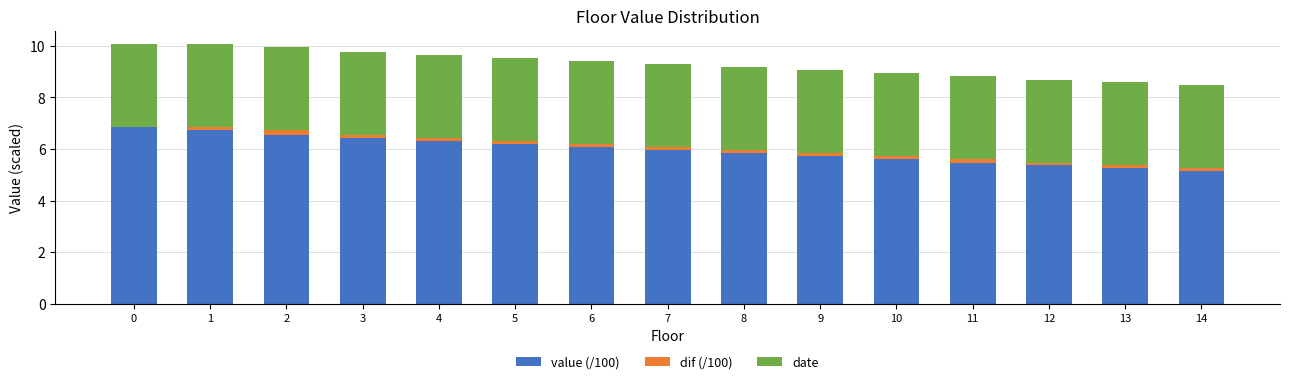

What is the total value across all series at 5?

9.5